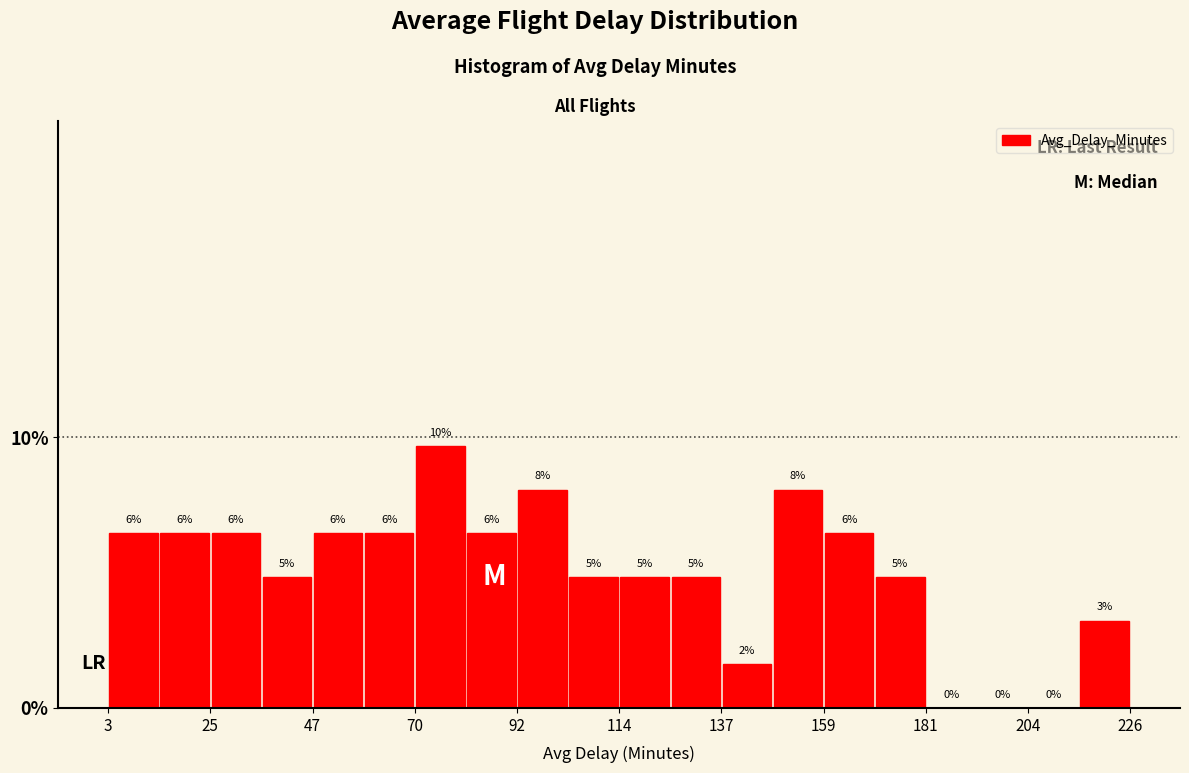

Read against the x-axis, roughly where is the centre of the tallest bar?

75